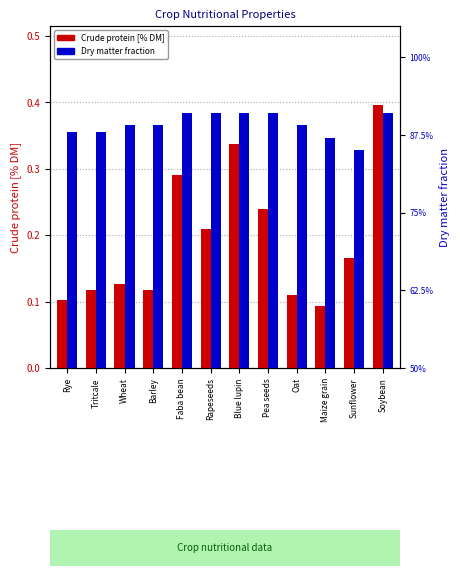

List the series in order of their overall mean, lowest first.

Crude protein [% DM], Dry matter fraction